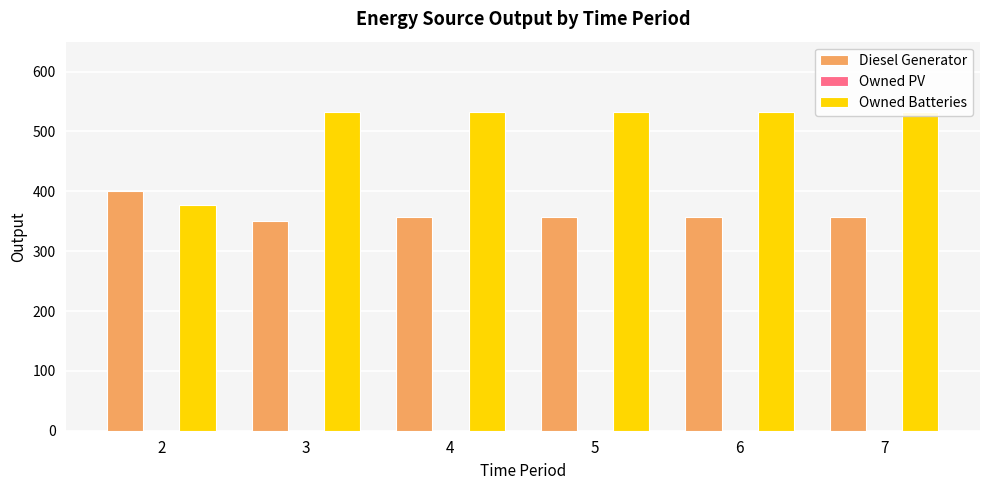

At which label does Diesel Generator first exceed 357?

2